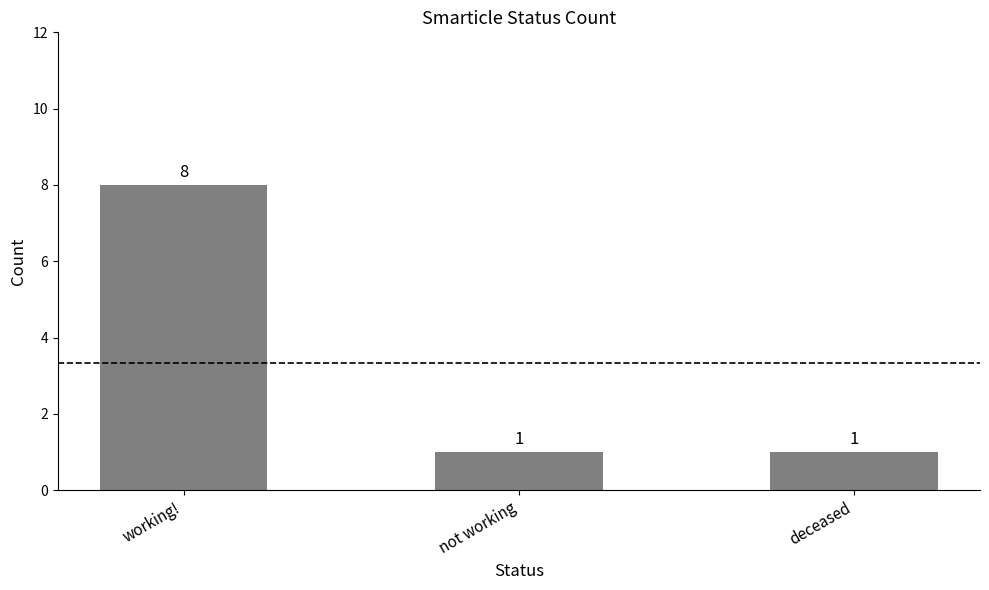

Reading left to right, transcribe all the data shown in this chart.

working!=8	not working=1	deceased=1